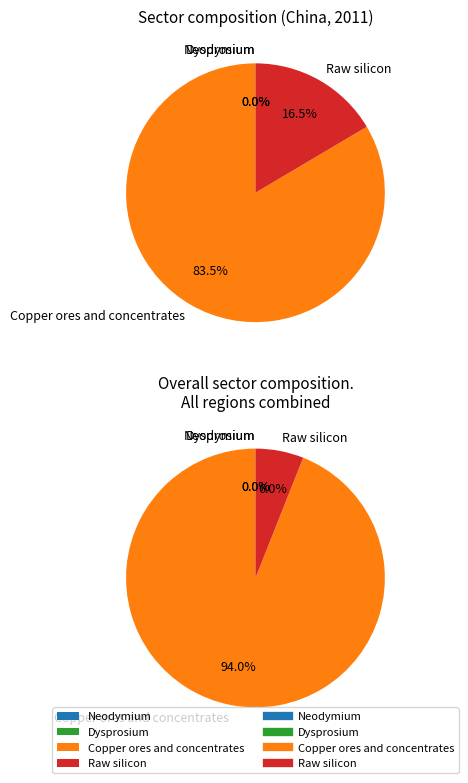

What is the majority slice?

Copper ores and concentrates